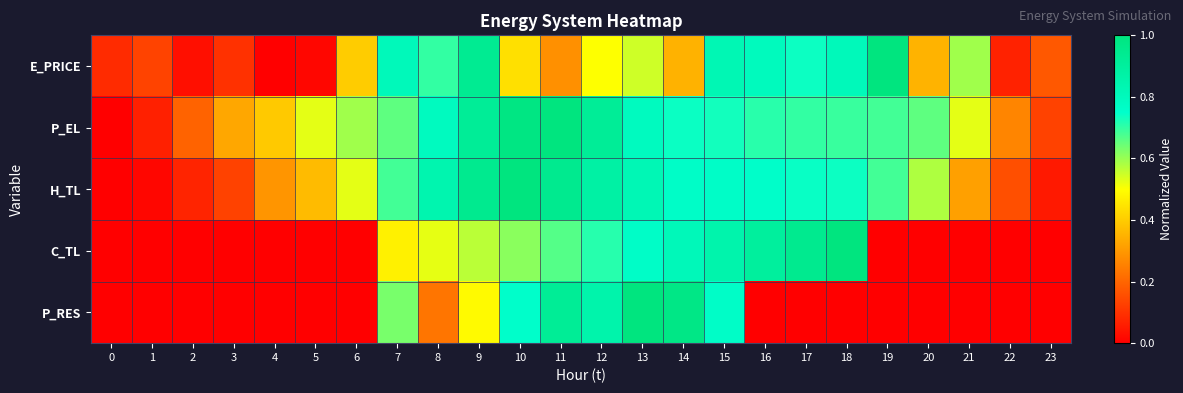

Which series changed the most between 15 and 18?

P_RES